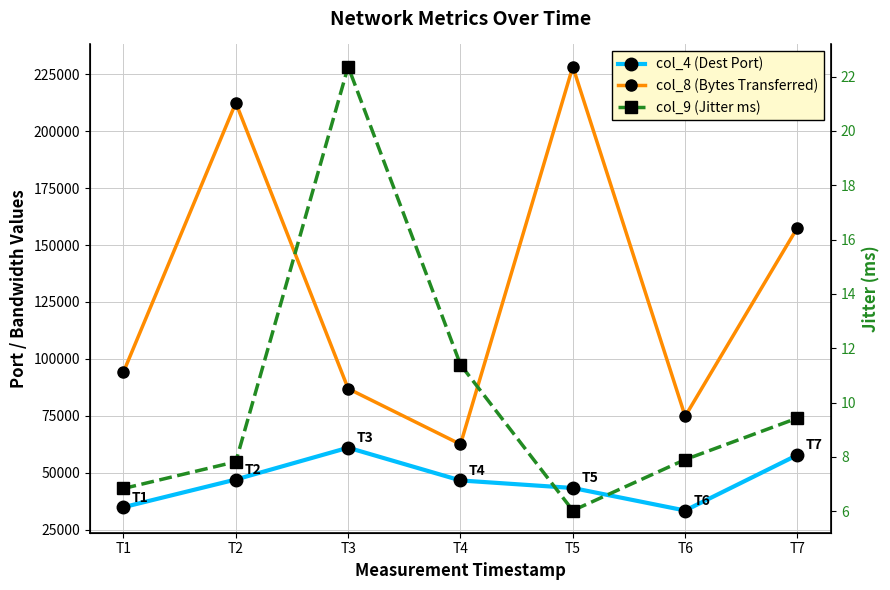

What is the spread (max minus min) of values at T2?

212526.2